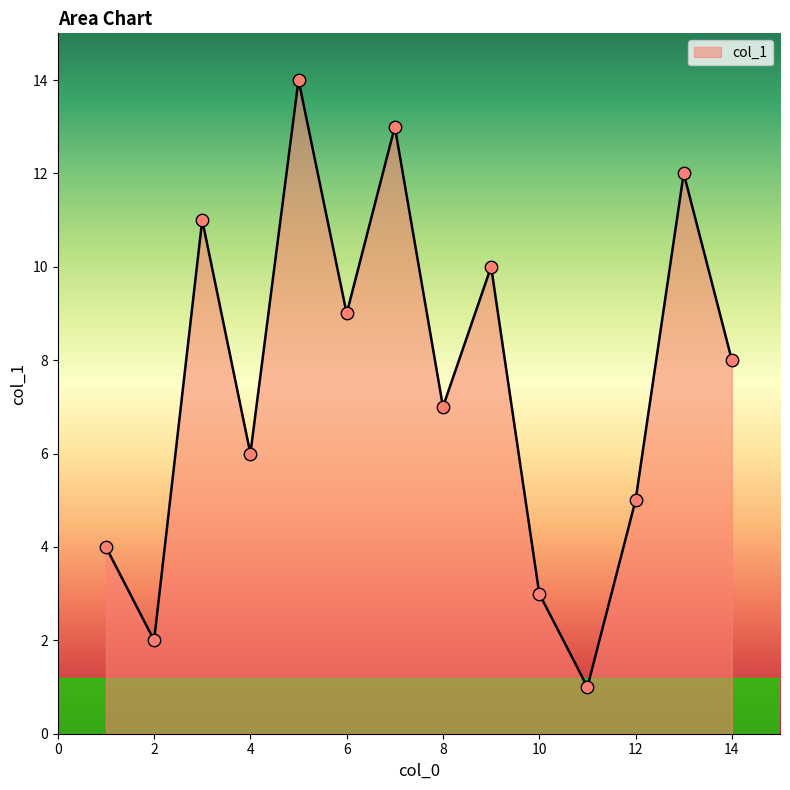

What is the maximum value shown in the chart?

14